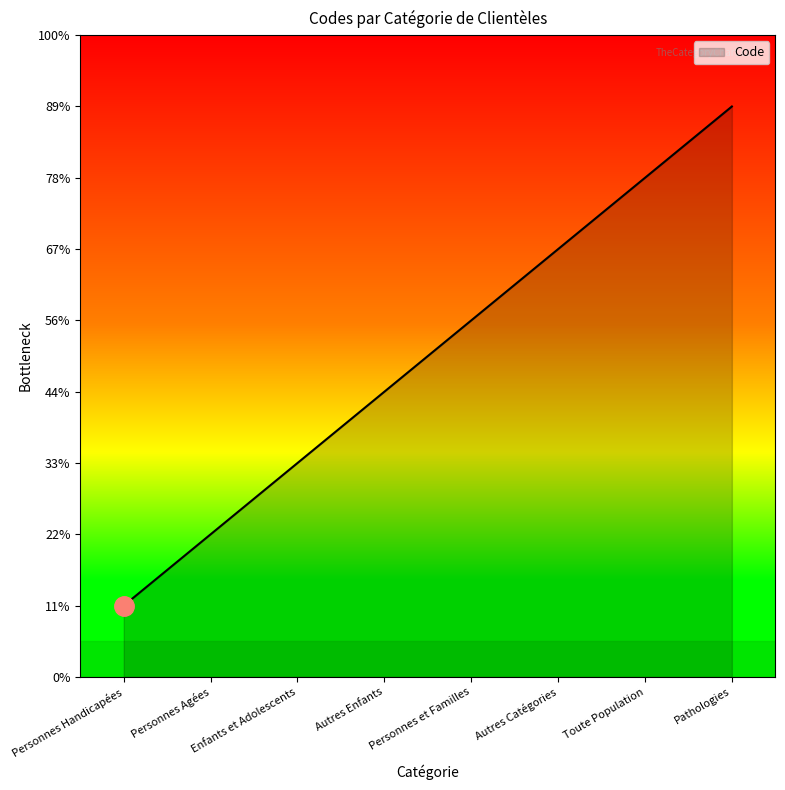

True or false: the data has more than 1 interior local peaks.

False